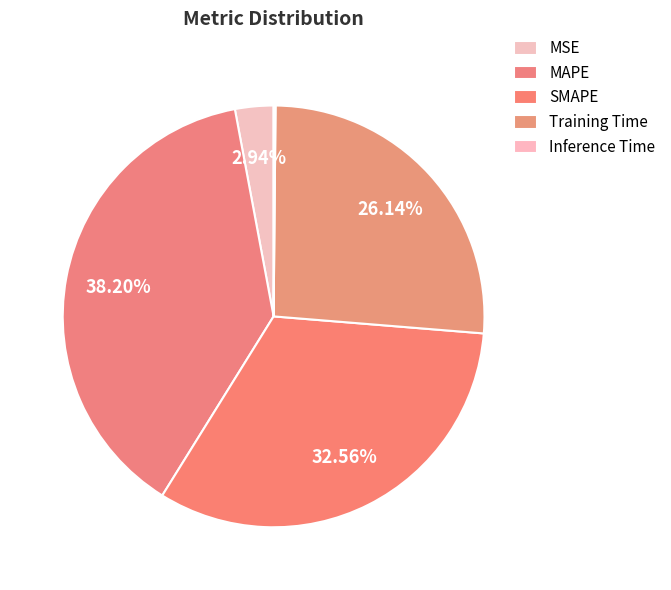

Is there any slice that represents more than half of the pie?

No